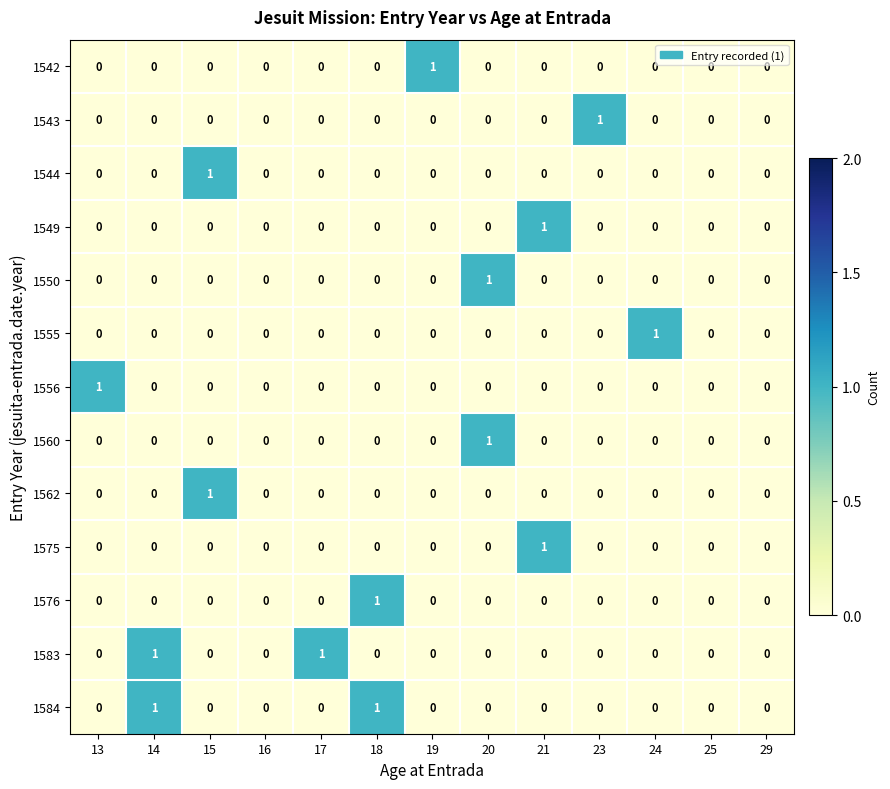

The value of 1544 at 16 is 1. True or false?

False